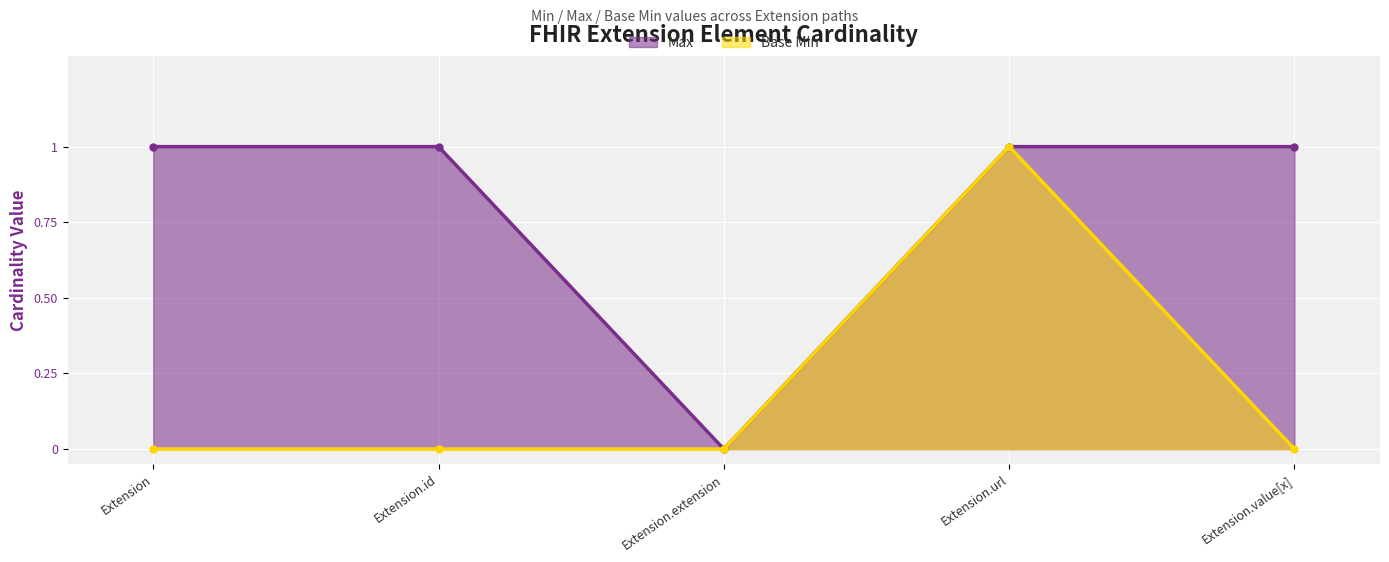

Rank the categories by Base Min value from highest to lowest.

Extension.url, Extension, Extension.id, Extension.extension, Extension.value[x]